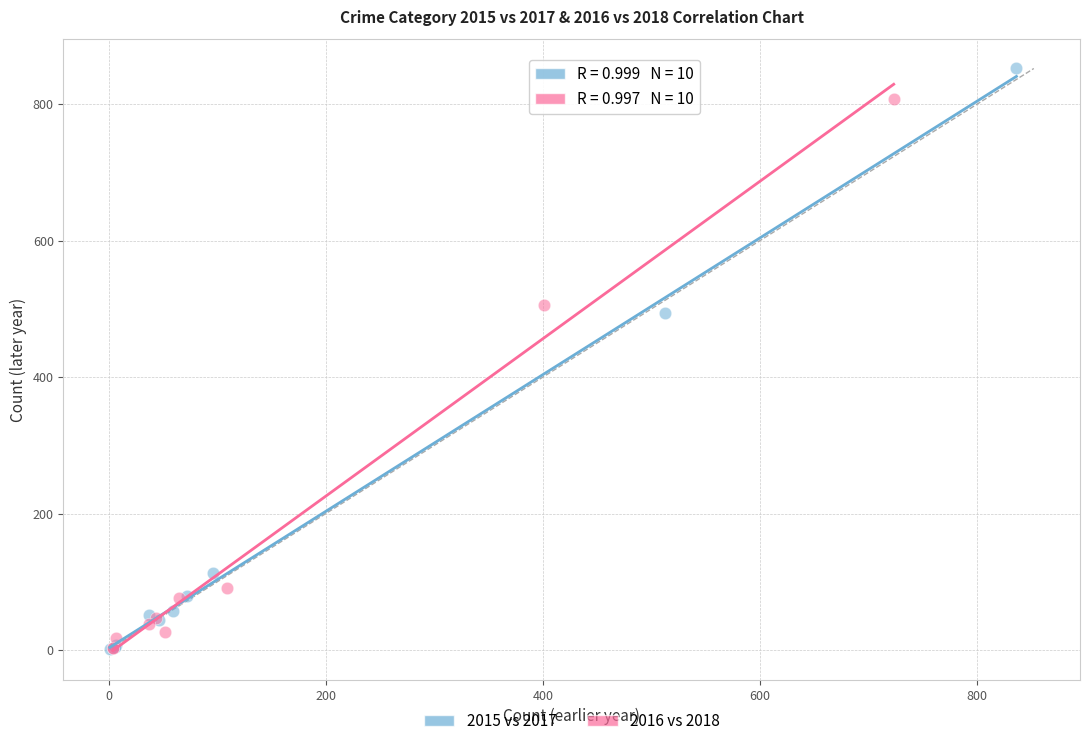

Which series contains the highest Y value?

2015 vs 2017